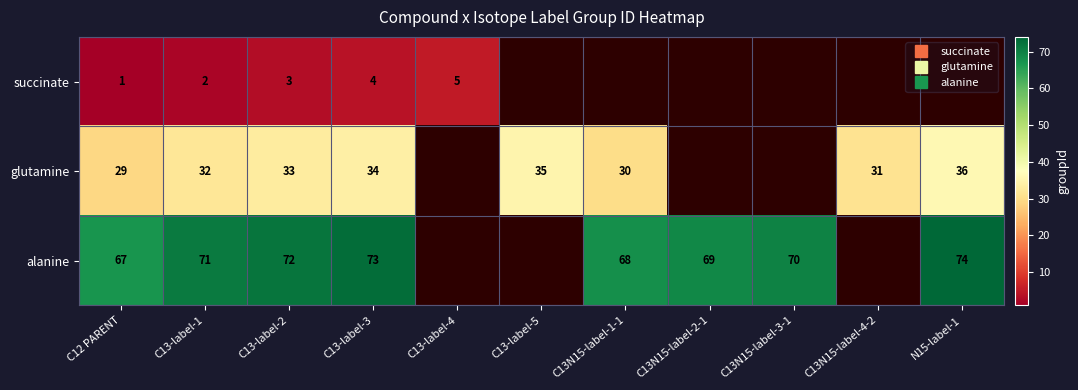

Is it true that glutamine equals 12.9 at N15-label-1?

False